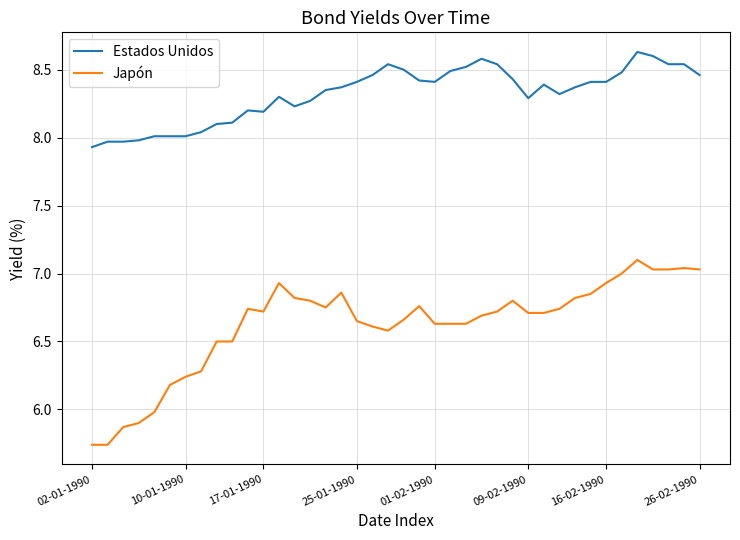

True or false: Estados Unidos and Japón intersect in this chart.

False